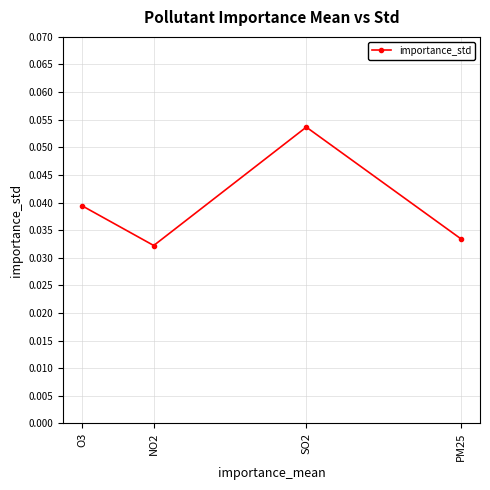

What is the greatest value displayed?

0.1